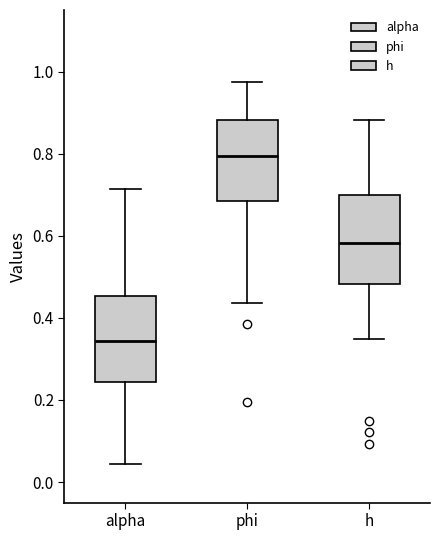

Reading left to right, read every box against the y-axis: the position of its median line, the range the box covers, and the ends of its whiskers. The values are not printed on the chart, so give them approximately, as read against the axis.

alpha: median 0.34, box 0.24 to 0.46, whiskers 0.04 to 0.72
phi: median 0.80, box 0.68 to 0.88, whiskers 0.44 to 0.98
h: median 0.58, box 0.48 to 0.70, whiskers 0.34 to 0.88